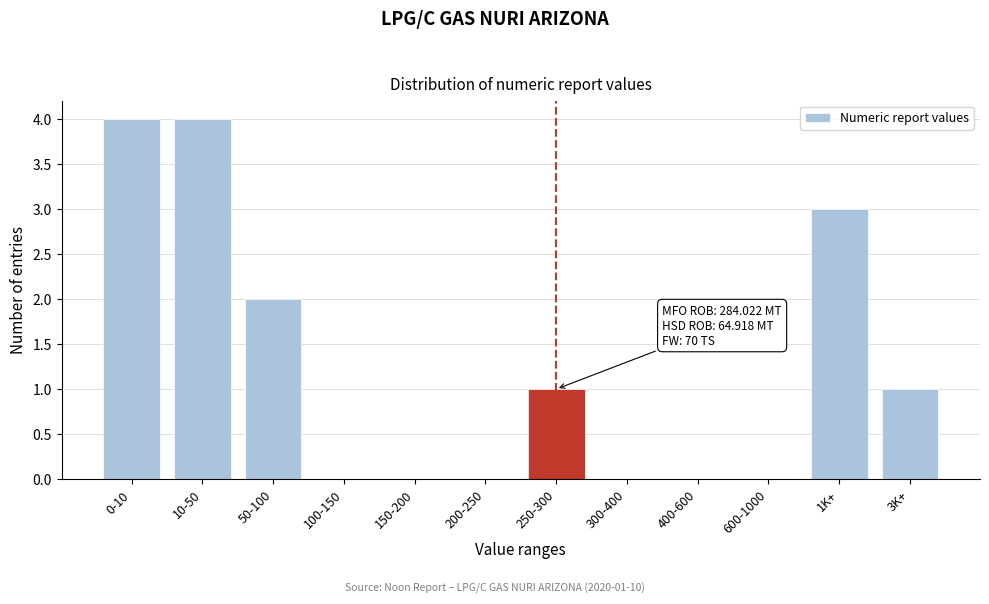

Reading left to right, transcribe all the data shown in this chart.

0-10=4	10-50=4	50-100=2	100-150=0	150-200=0	200-250=0	250-300=1	300-400=0	400-600=0	600-1000=0	1K+=3	3K+=1